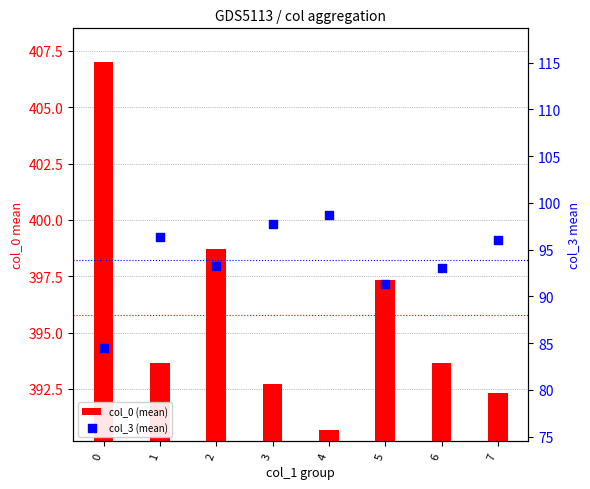

What are all the series names shown in the legend?

col_0 (mean), col_3 (mean)